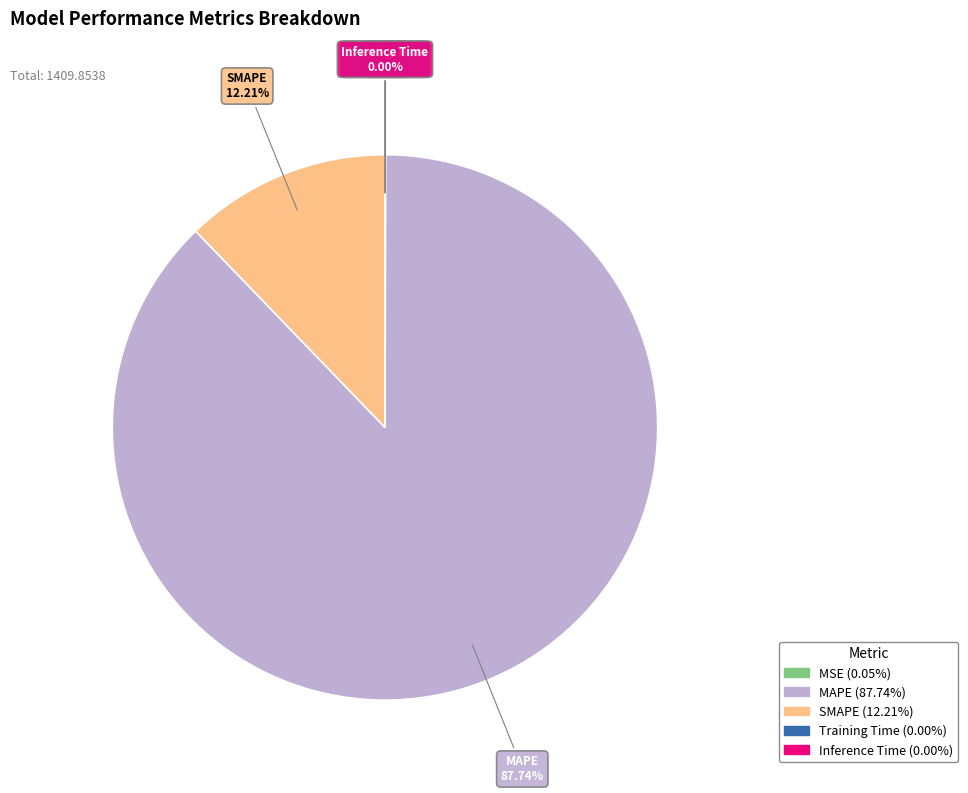

To the nearest percent, what percentage of the pie is SMAPE?

12%